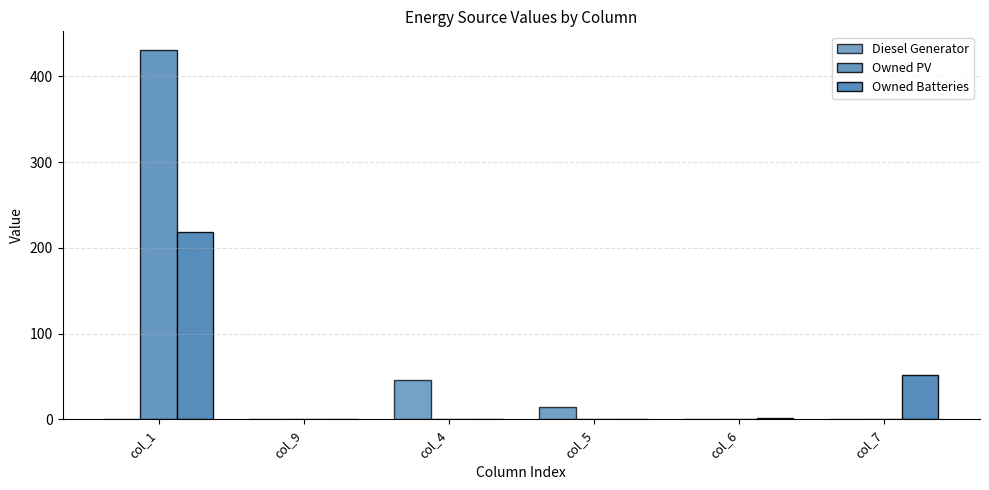

The value of Owned PV at col_7 is 159. True or false?

False